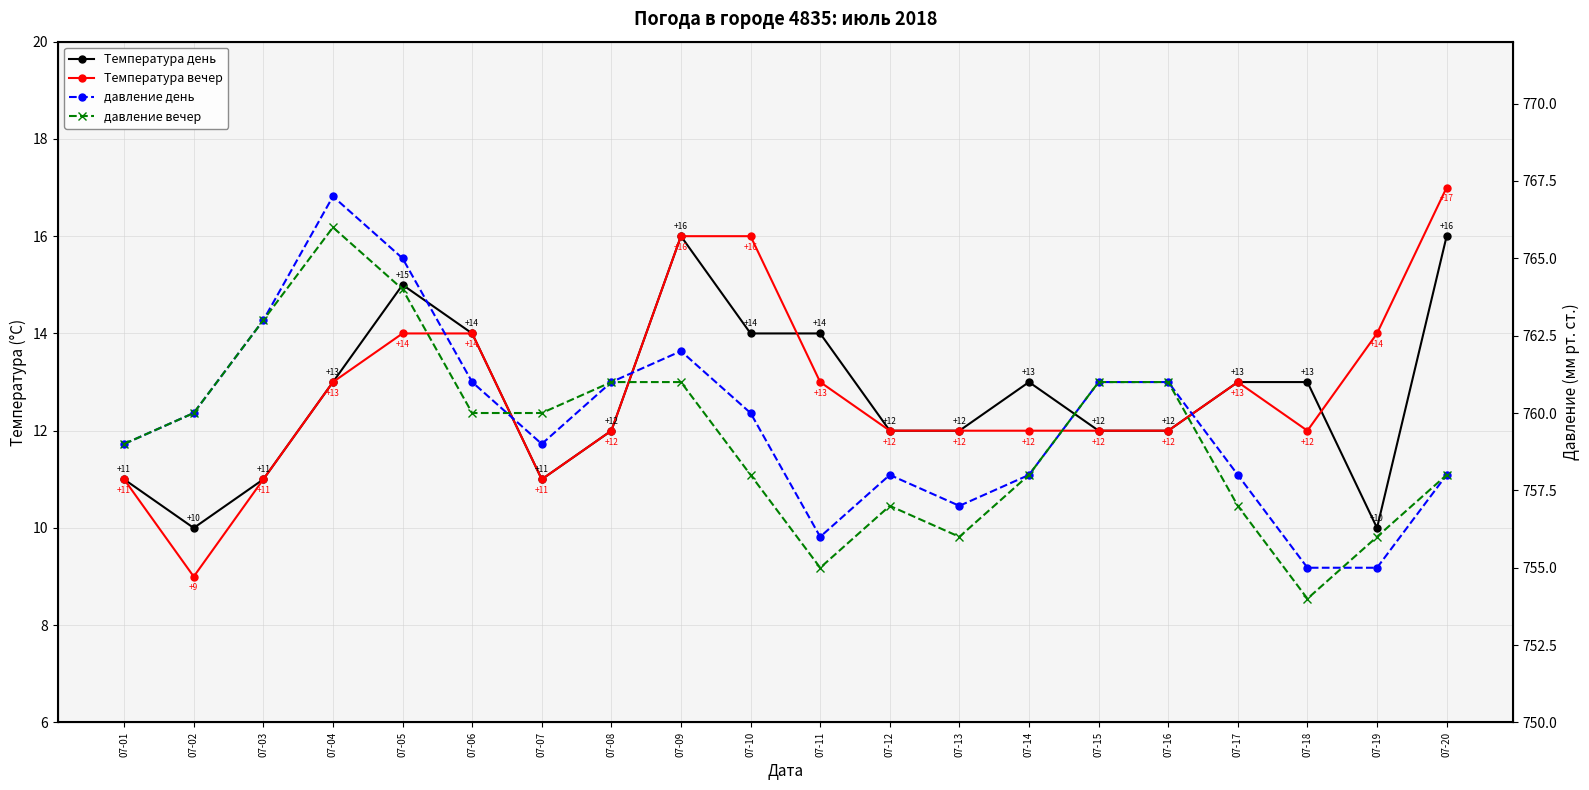

How many interior local peaks does the Температура вечер series have?

1